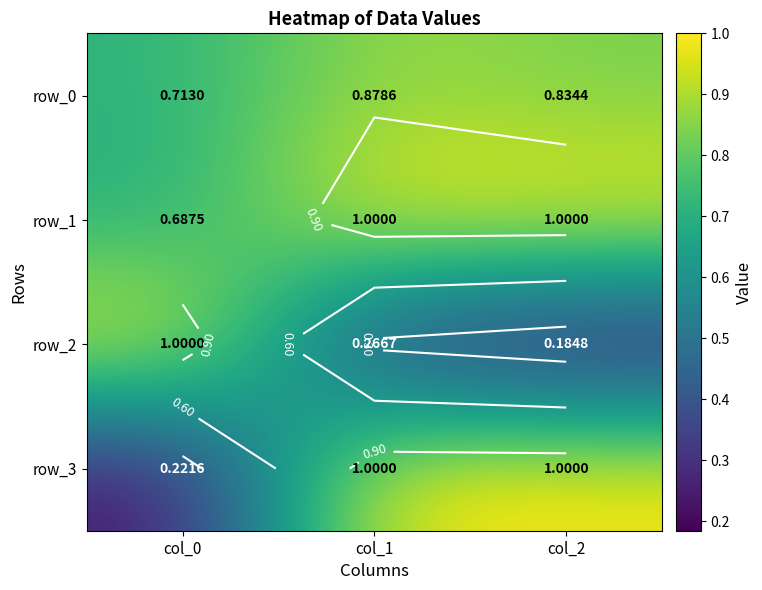

What is the sum of the row_1 values at col_0 and col_2?

1.7